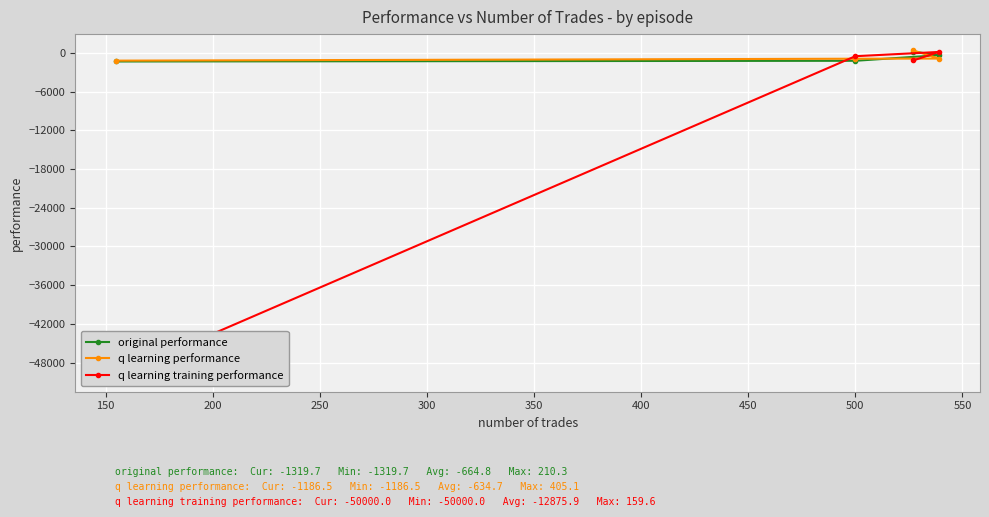

Is this an area chart (filled region under the line)?

No